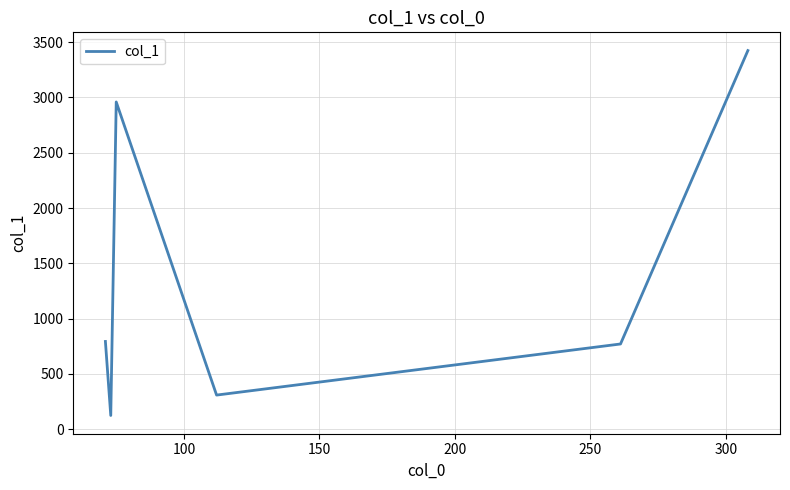

What is the maximum value shown in the chart?

3423.9